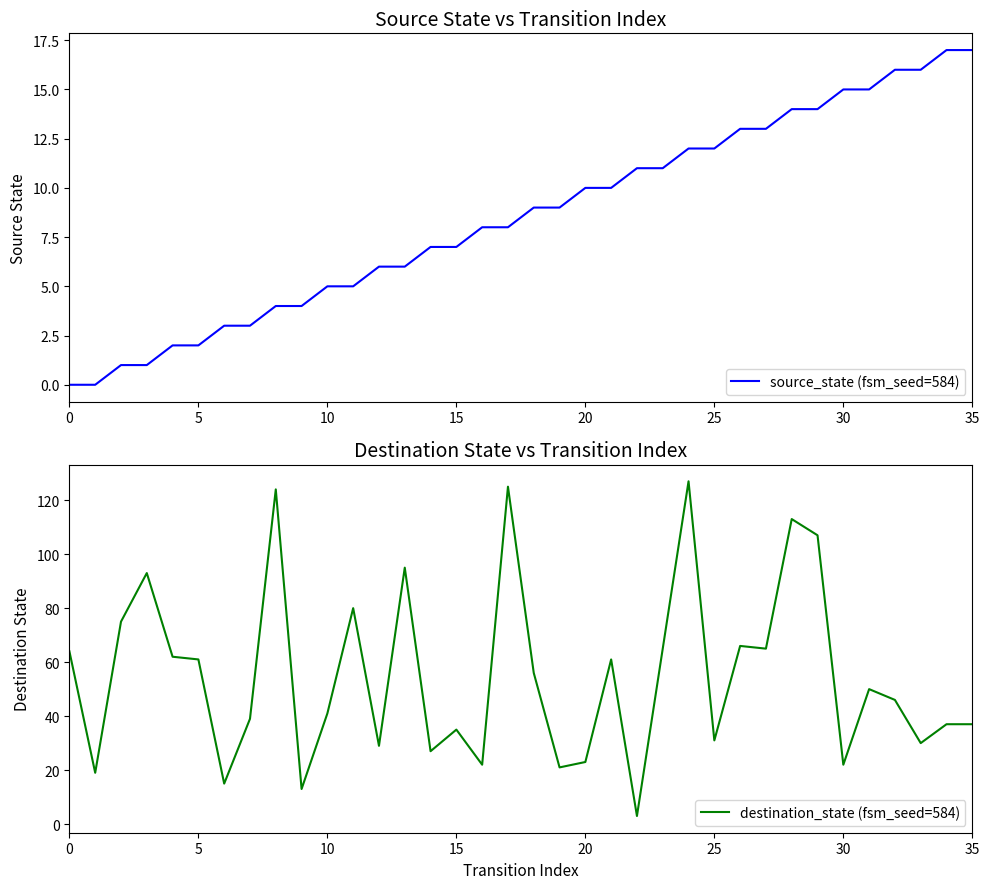

Is it true that source_state (fsm_seed=584) equals 1 at 8?

False